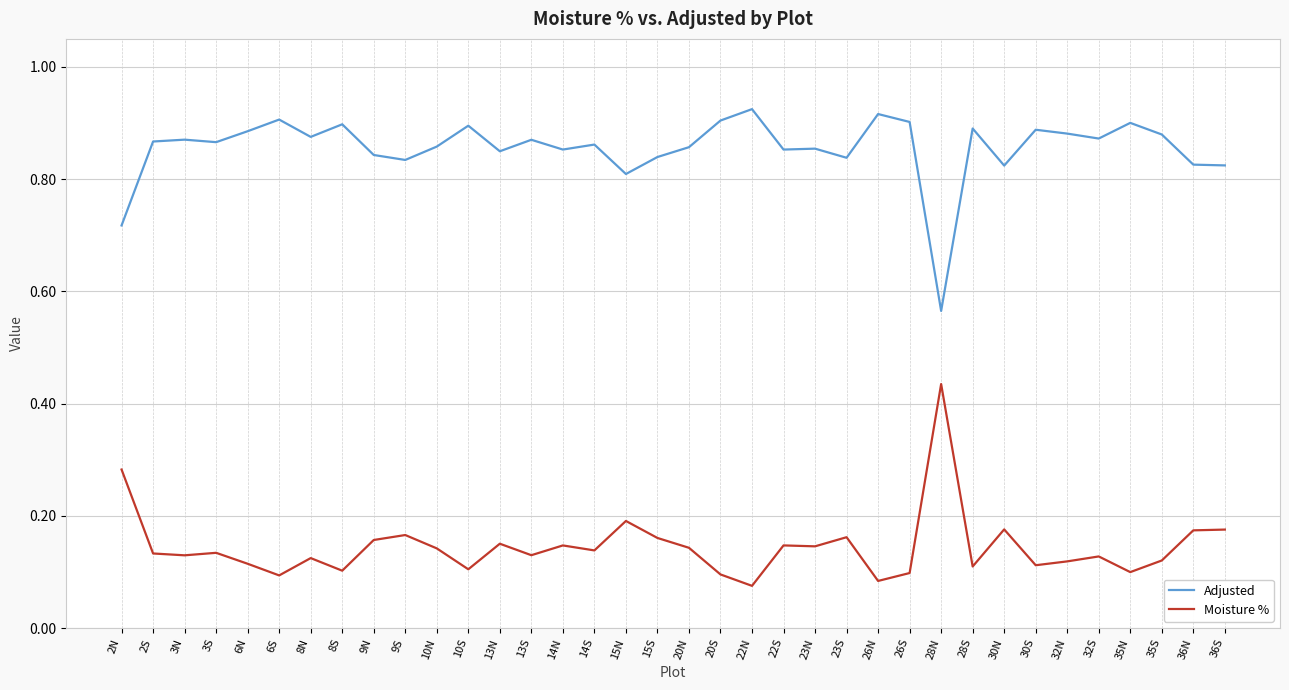

True or false: Moisture % and Adjusted cross at least once.

False